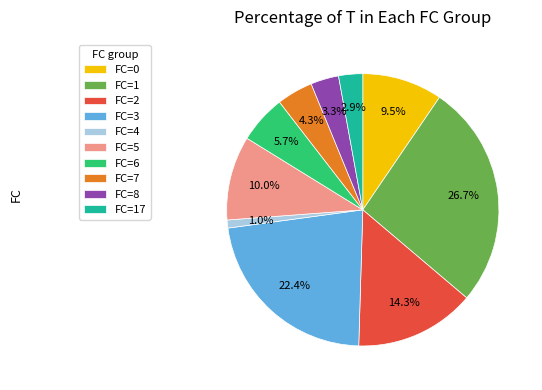

Approximately how many times larger is the value at FC=5 compared to FC=8?

3.0